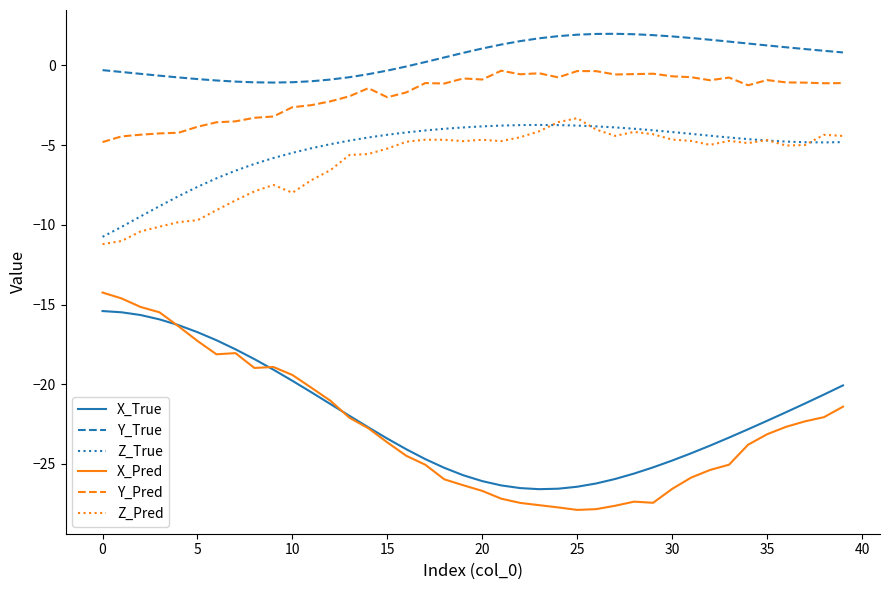

What is the greatest value displayed?

2.0